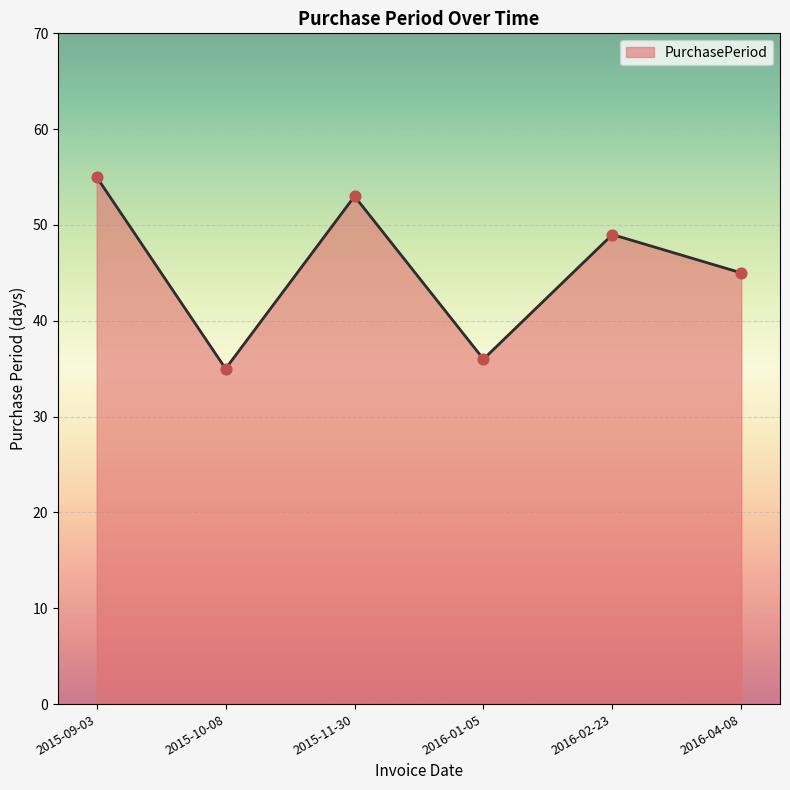

What is the change in value from 2015-10-08 to 2016-01-05?

+1